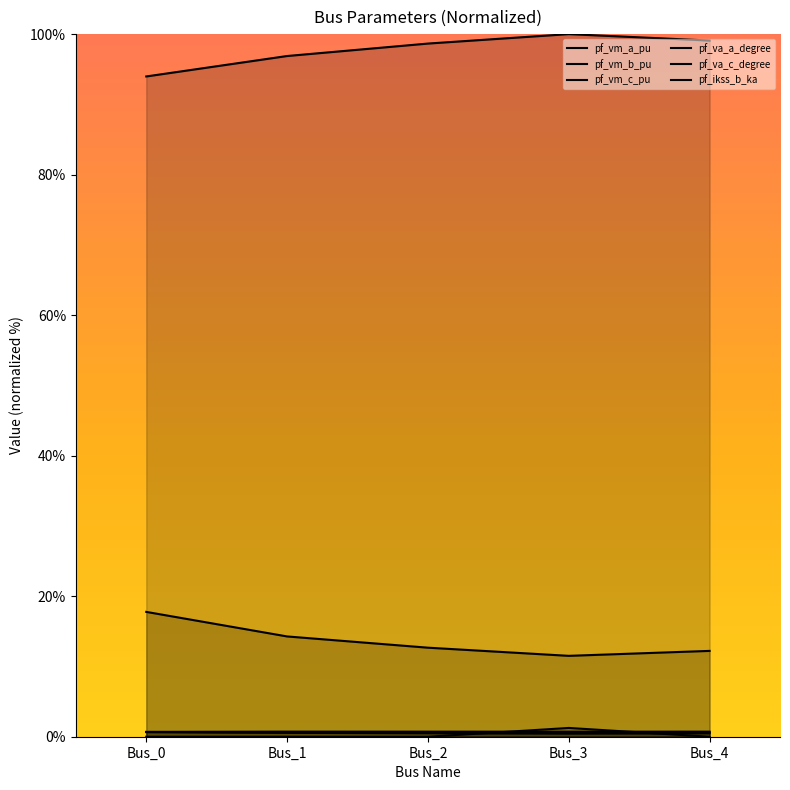

What are all the series names shown in the legend?

pf_vm_a_pu, pf_vm_b_pu, pf_vm_c_pu, pf_va_a_degree, pf_va_c_degree, pf_ikss_b_ka